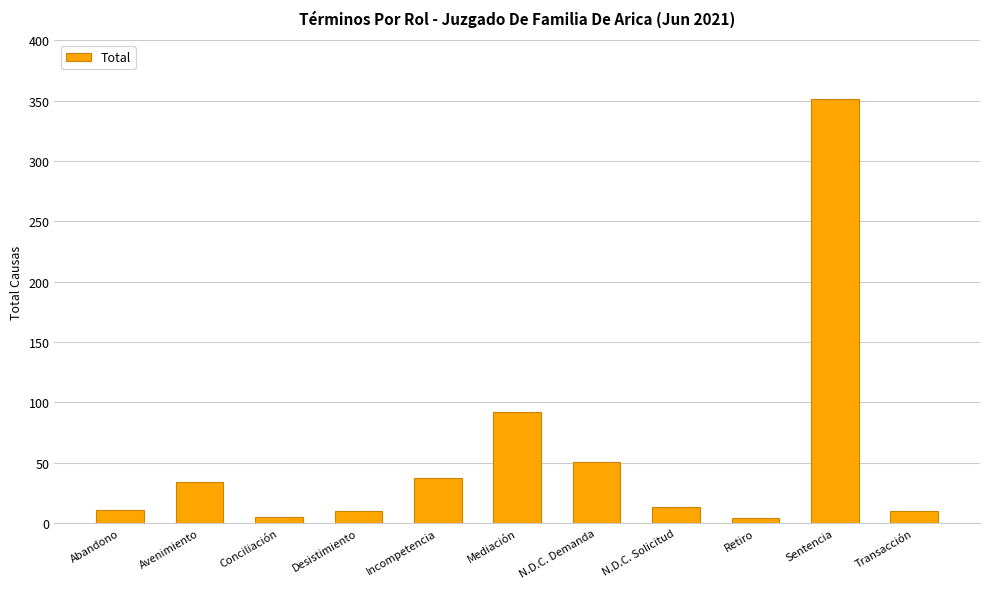

What is the maximum value shown in the chart?

351